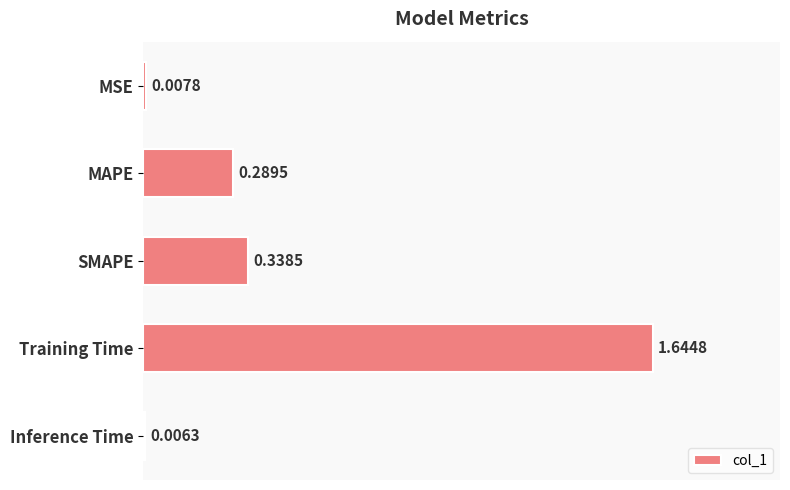

Where is the data nearest to the value 0?

Inference Time